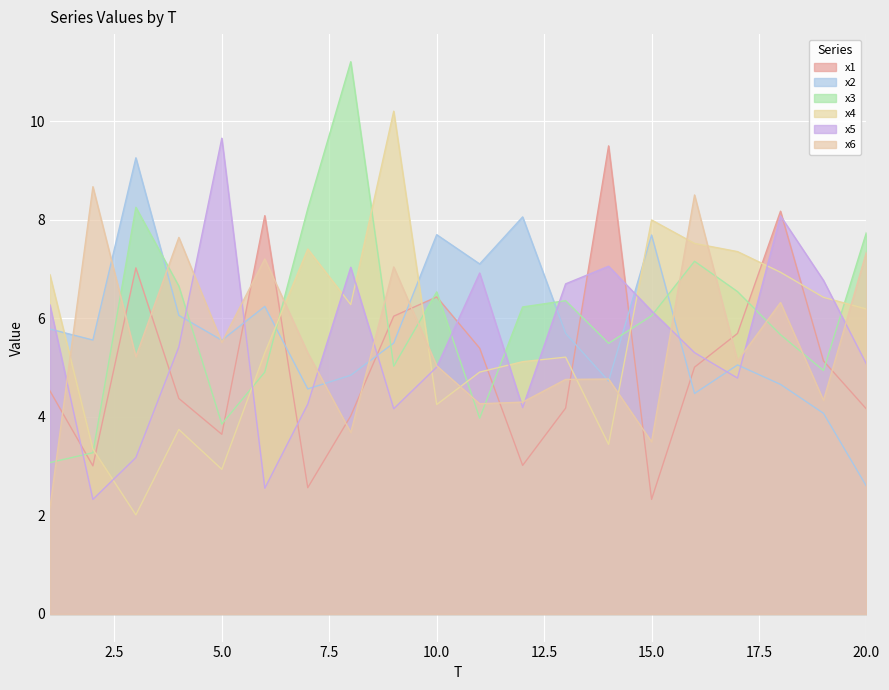

At 15.0, list the series in order from smallest to largest.

x1, x6, x3, x5, x2, x4